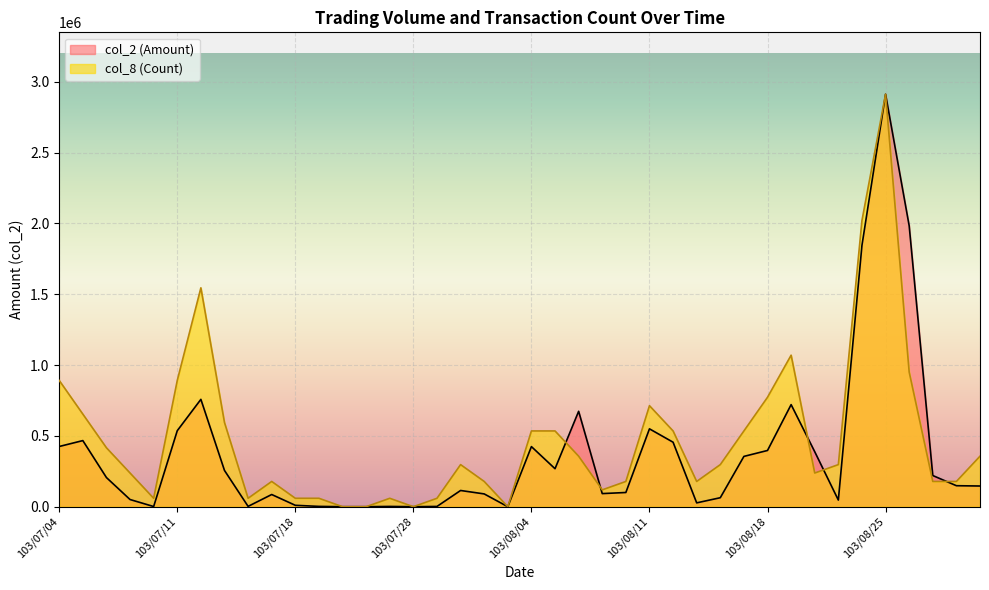

What is the spread (max minus min) of values at 103/07/04?

466431.6